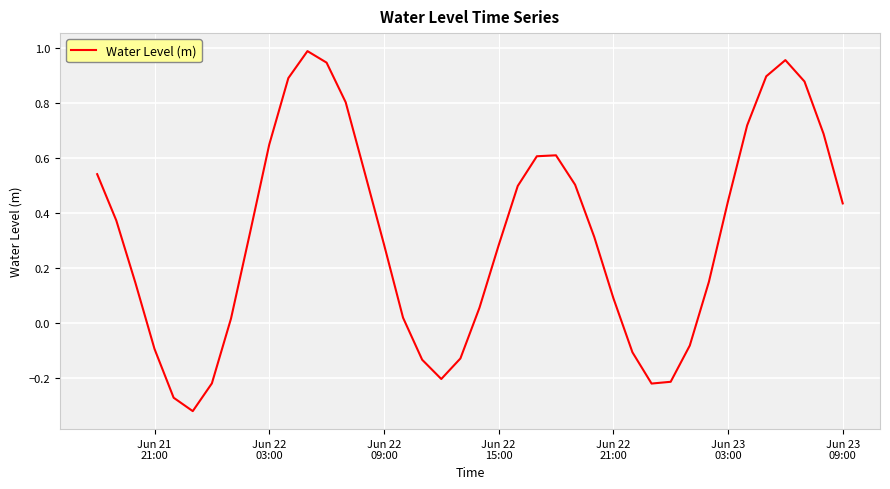

What is the difference between the maximum and minimum values?

1.3